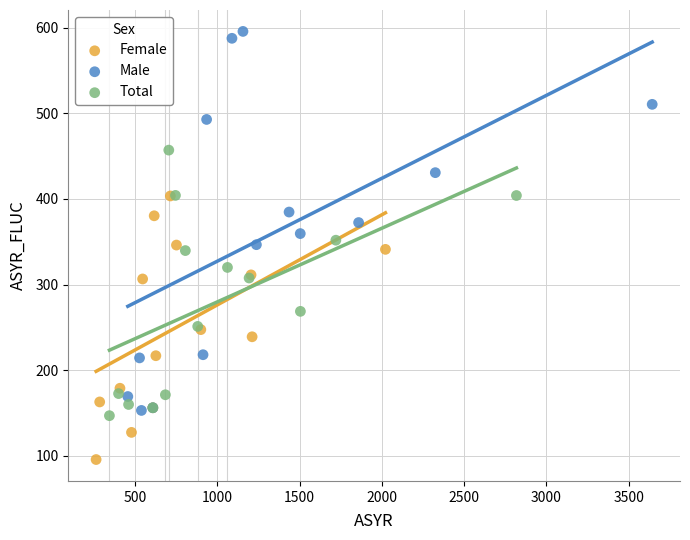

Which series contains the lowest Y value?

Female